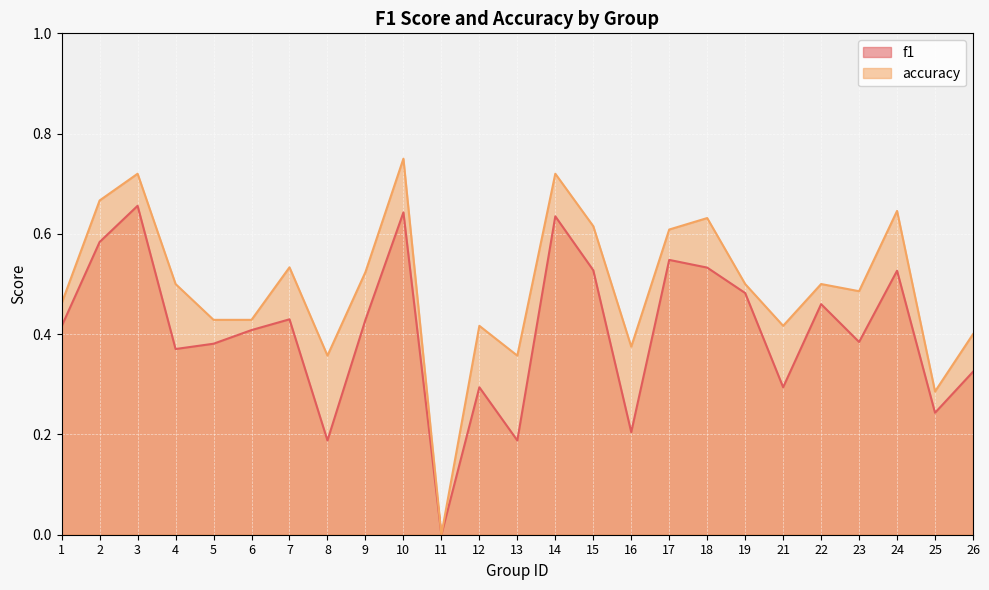

True or false: accuracy has a value of 0.5 at 23.

True